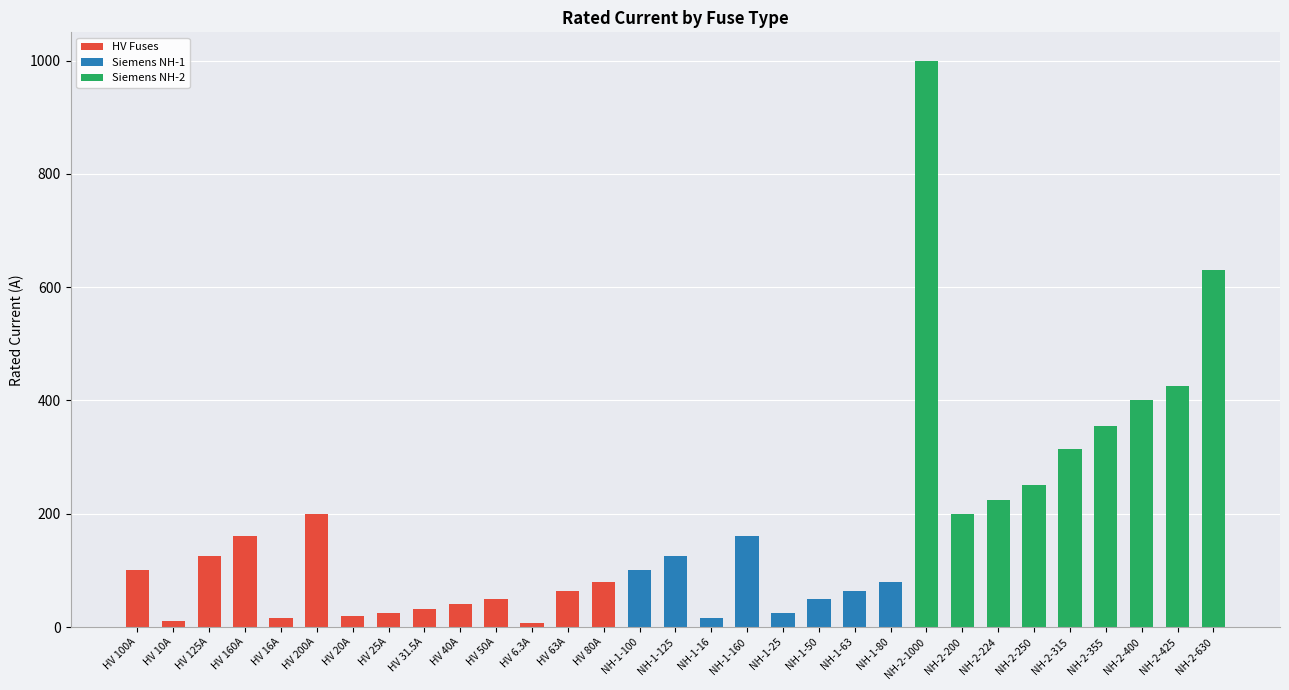

What is the sum of all values?

5344.8